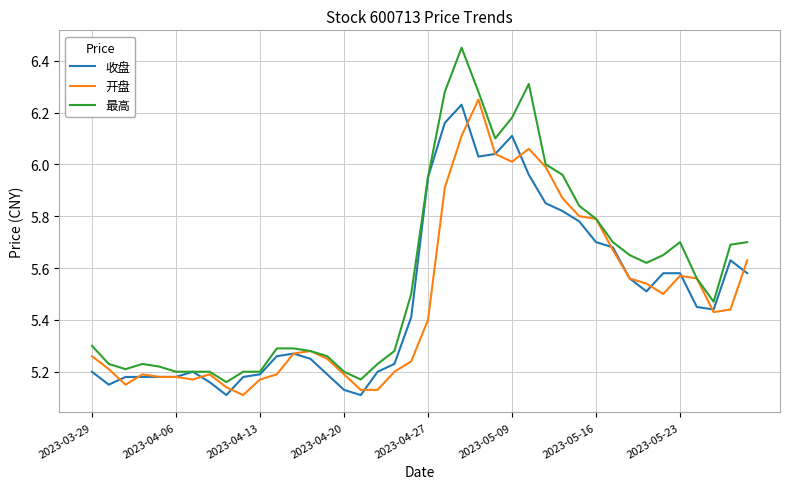

Which series ends up on top after the final intersection of 开盘 and 收盘?

开盘